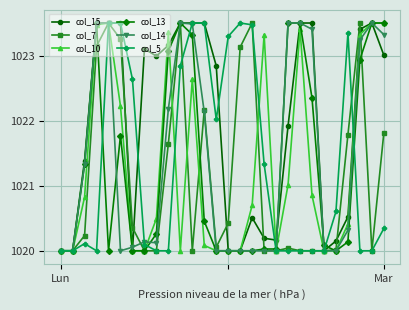

What is the value of the col_10 point at the 6th from the left?

1022.2